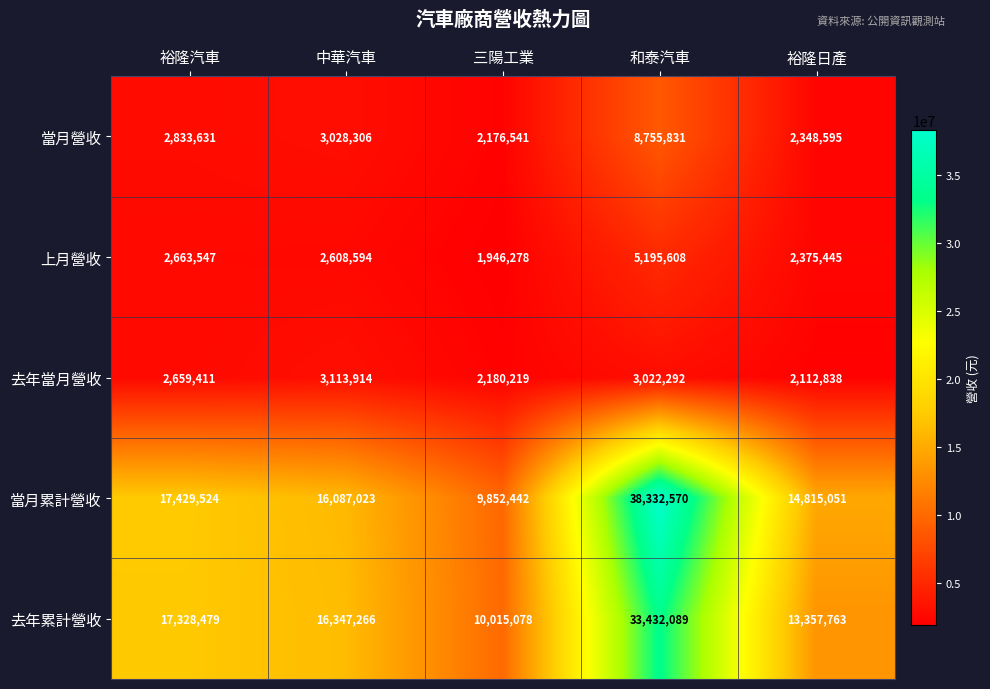

At how many categories does at least one series exceed 2360820?

5